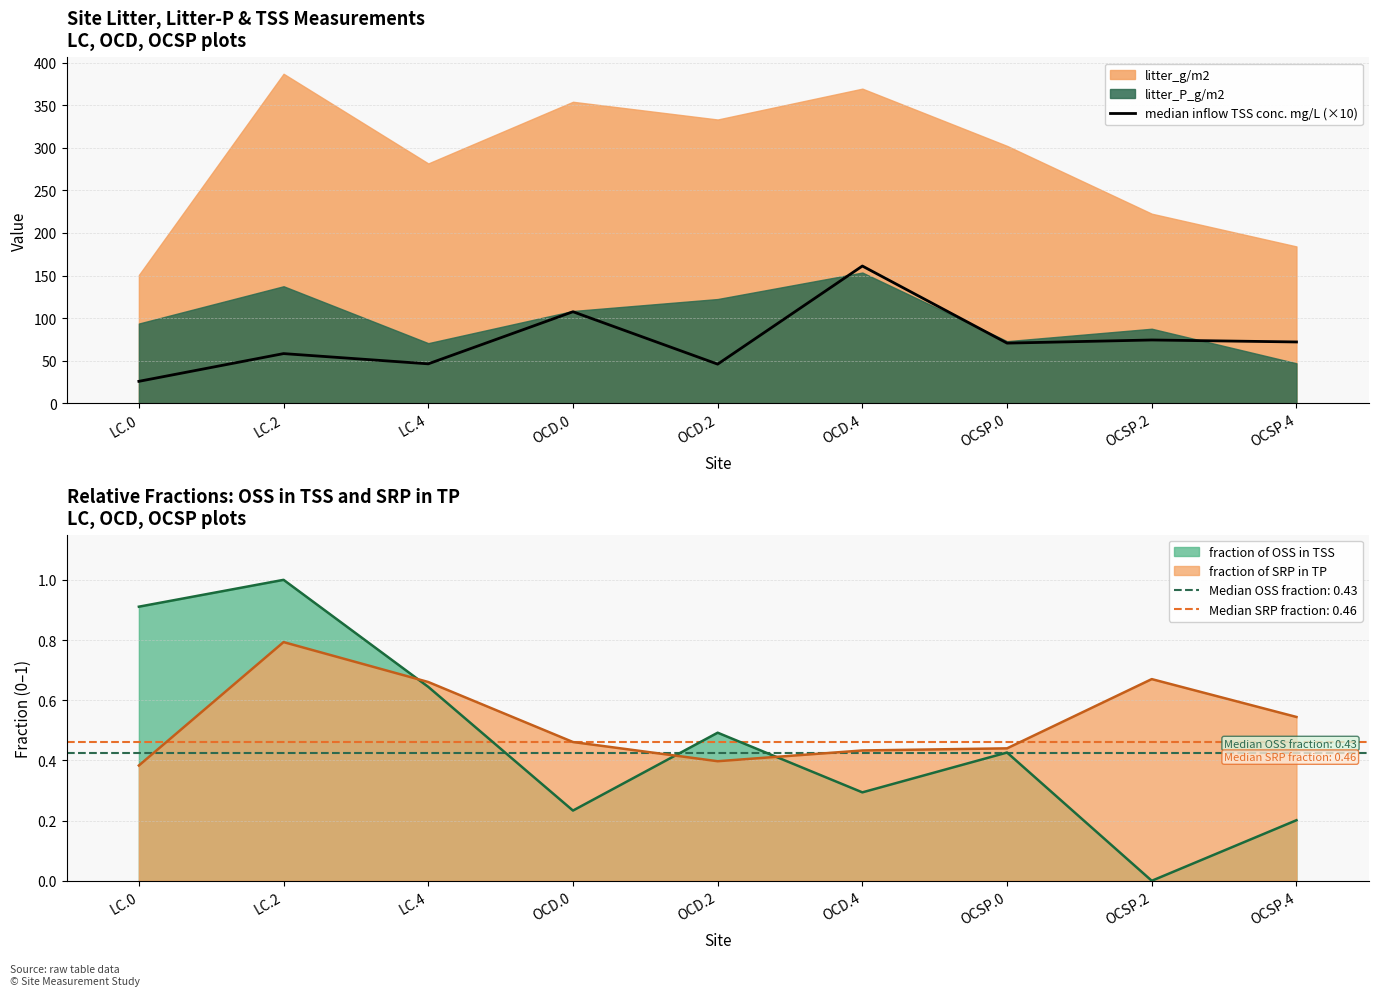

At which category does the data reach its first local valley?

LC.4